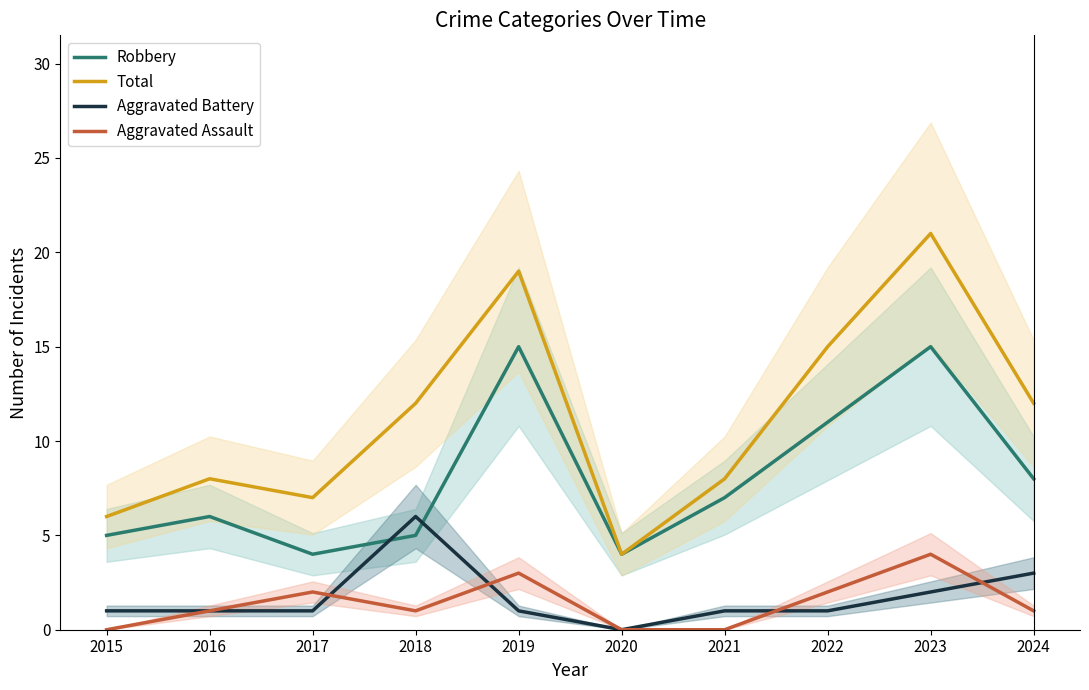

The value of Aggravated Battery at 2024 is 5. True or false?

False